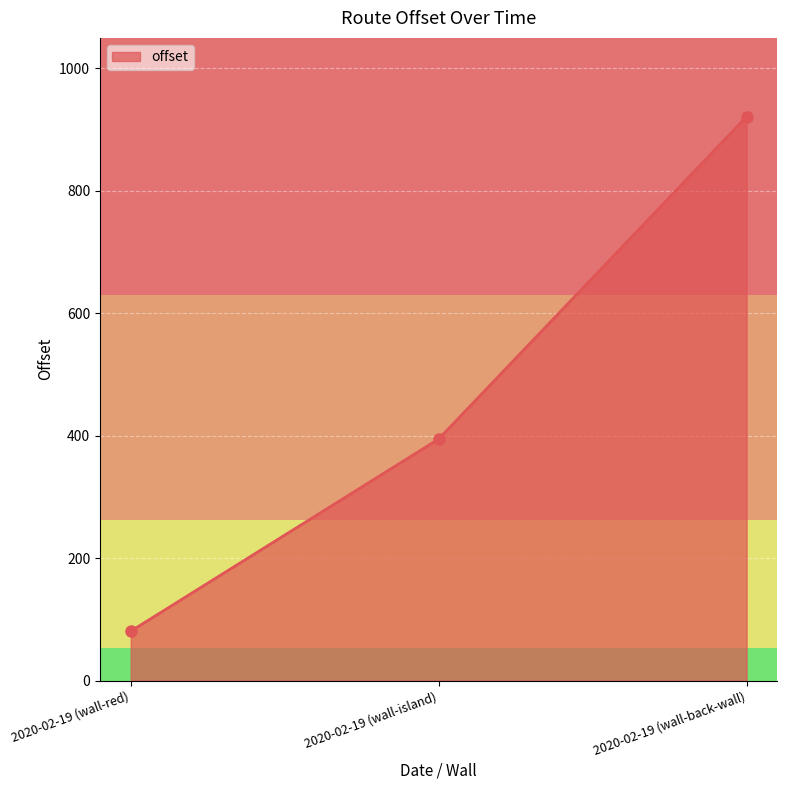

What is the minimum value shown in the chart?

80.7